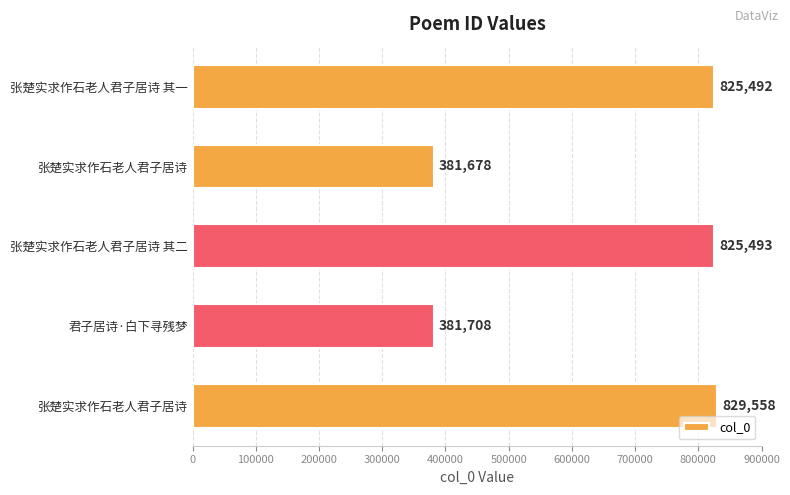

How many bars are there in total?

5